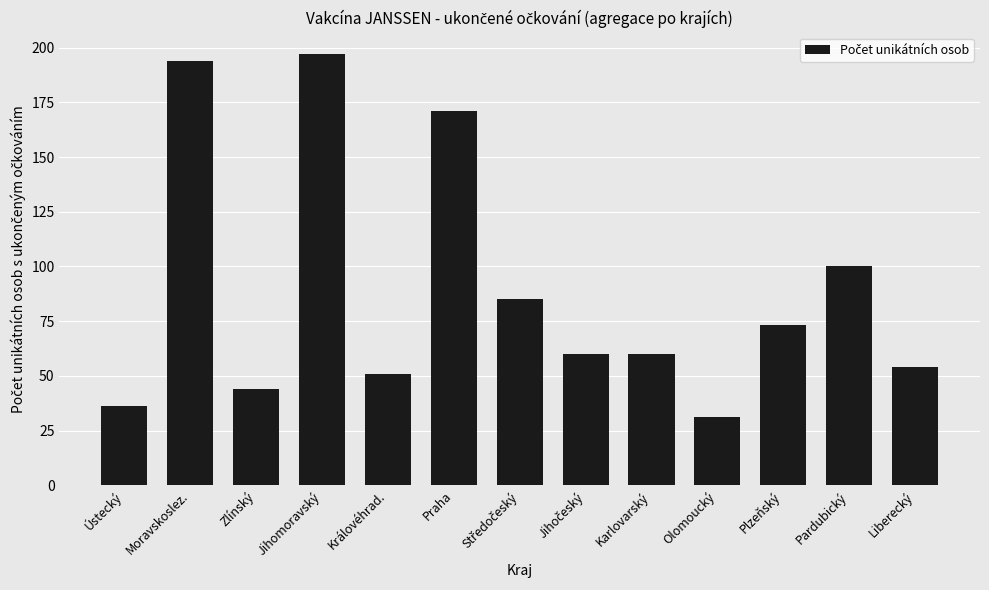

Reading left to right, list all the values displayed in this chart.

36	194	44	197	51	171	85	60	60	31	73	100	54